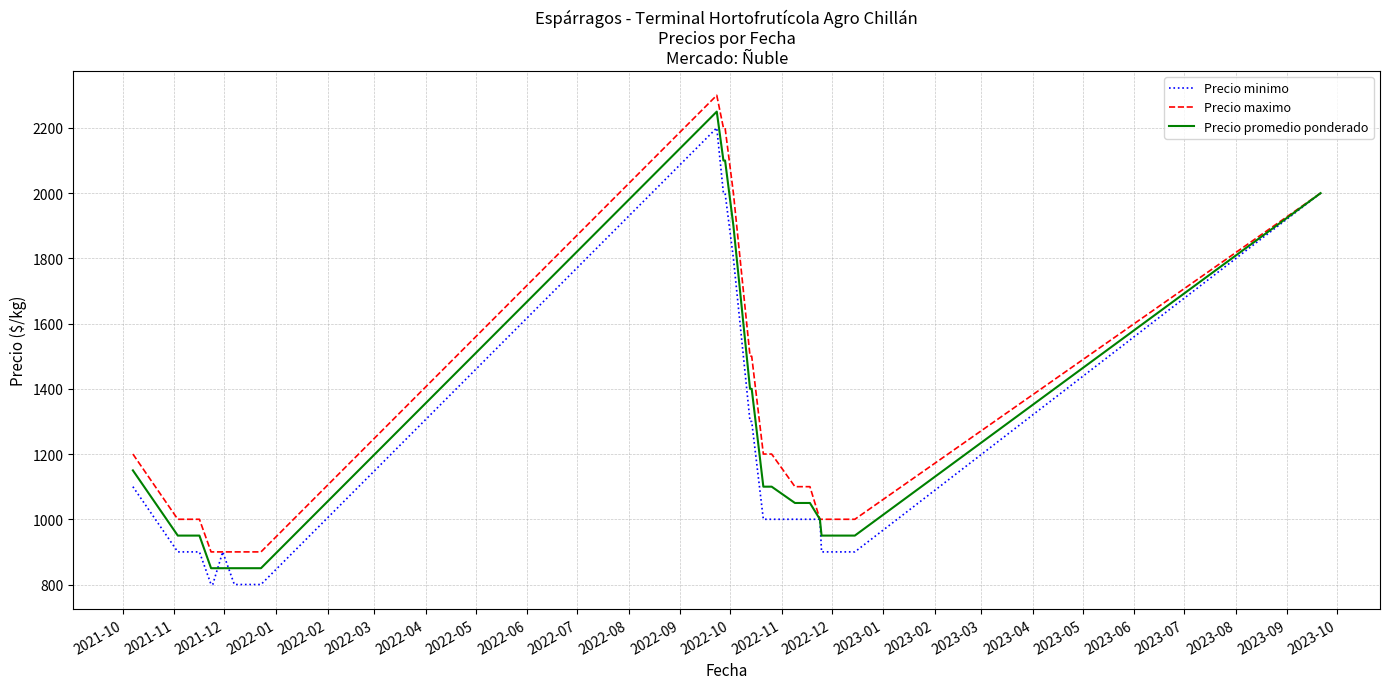

What is the highest value of the Precio promedio ponderado series?

2250